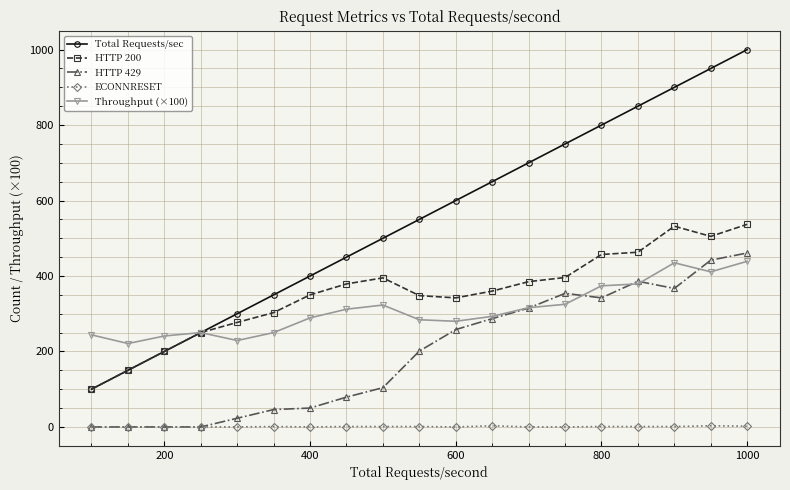

What is the average value of the ECONNRESET series?

0.8